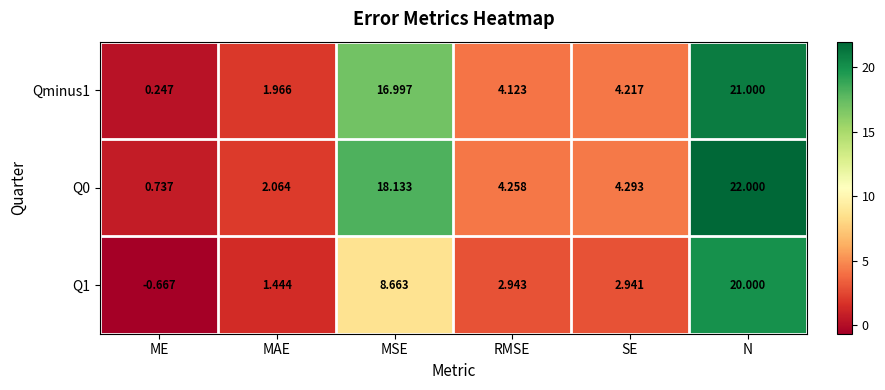

How many categories are shown in the chart?

6